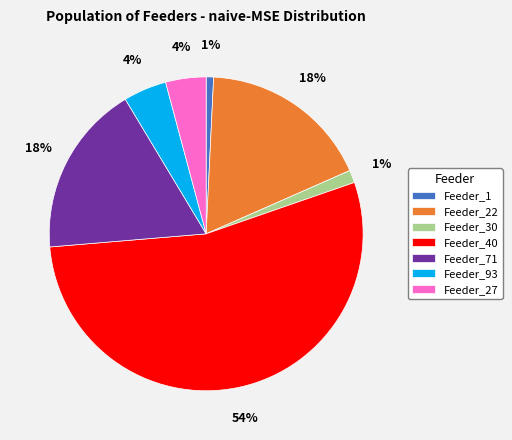

True or false: Feeder_71 accounts for 24% of the total.

False